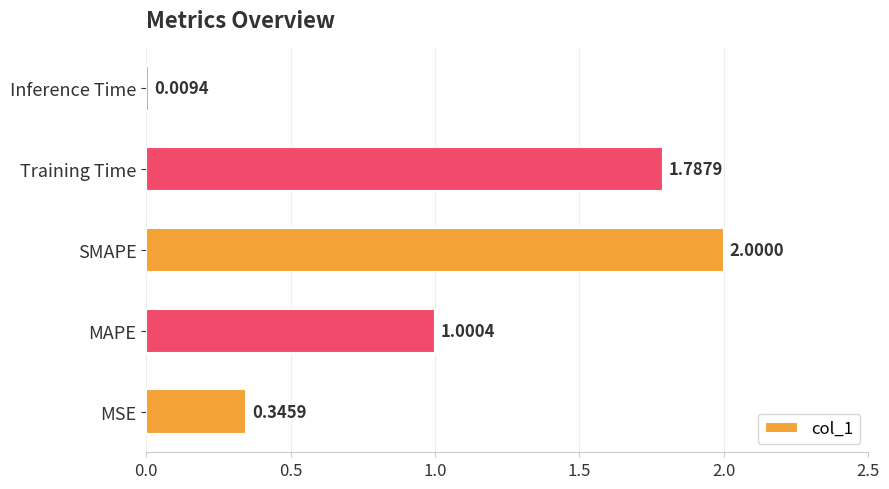

Which has a higher value, Inference Time or MAPE?

MAPE